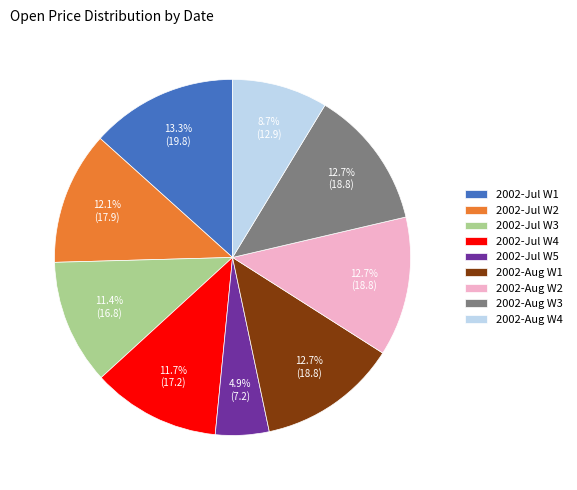

Is there any slice that represents more than half of the pie?

No